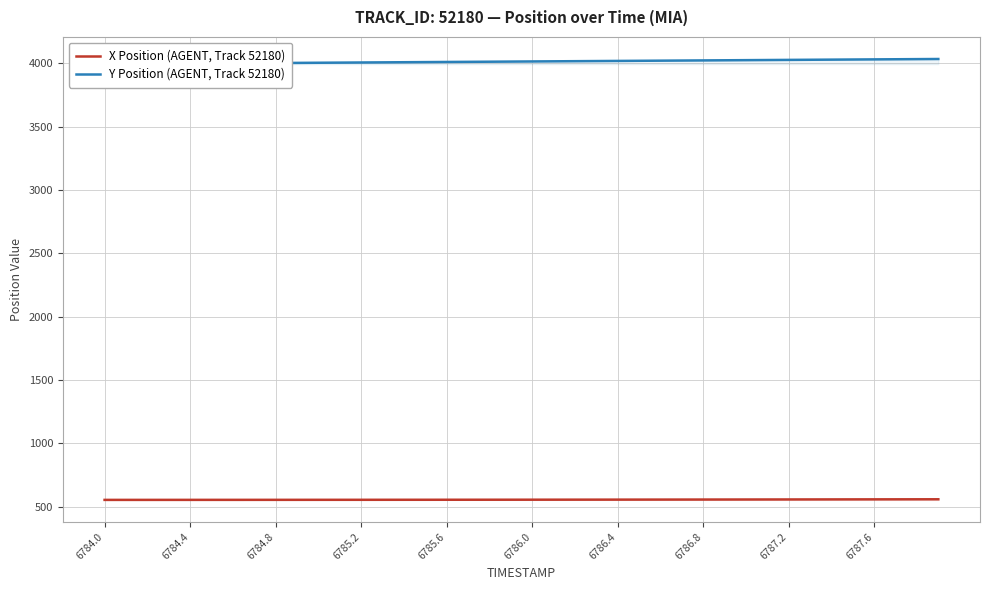

What is the highest value of the X Position (AGENT, Track 52180) series?

558.3